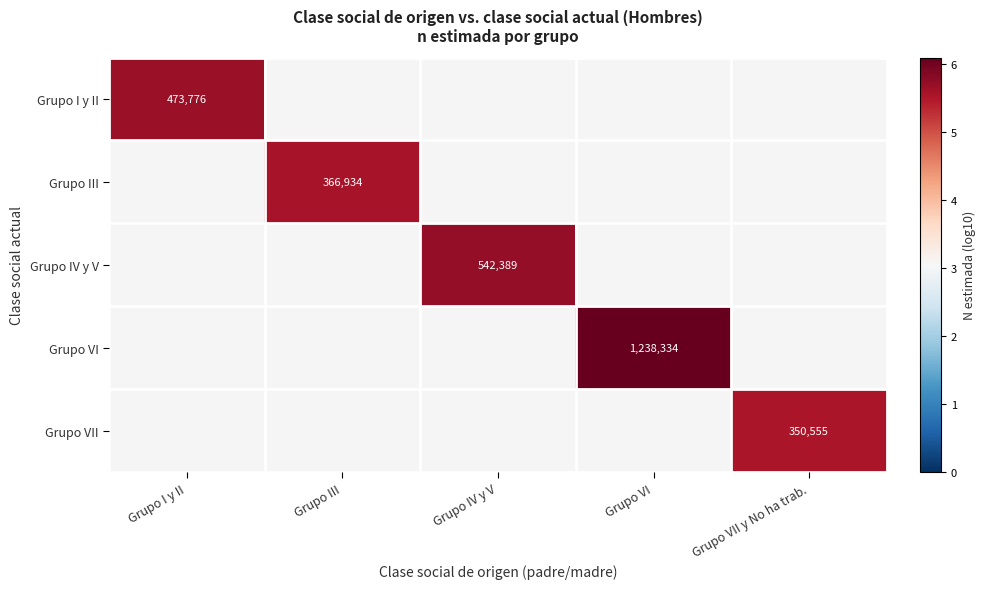

How many data points does each series have?

5